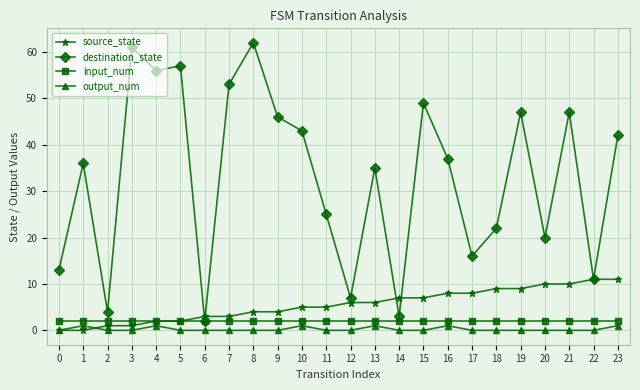

At which category is the sum across all series the highest?

8